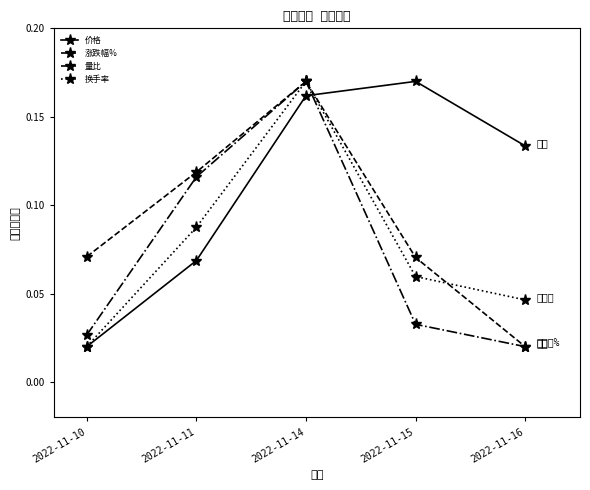

In 价格, how many points are higher than both neighbors (excluding endpoints)?

1